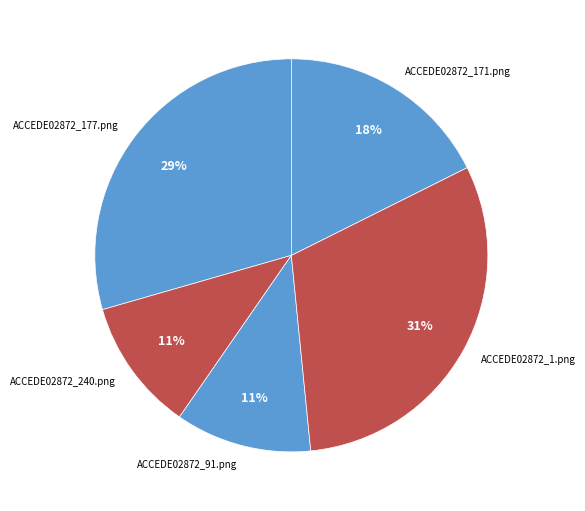

Which category has the biggest portion of the pie?

ACCEDE02872_1.png